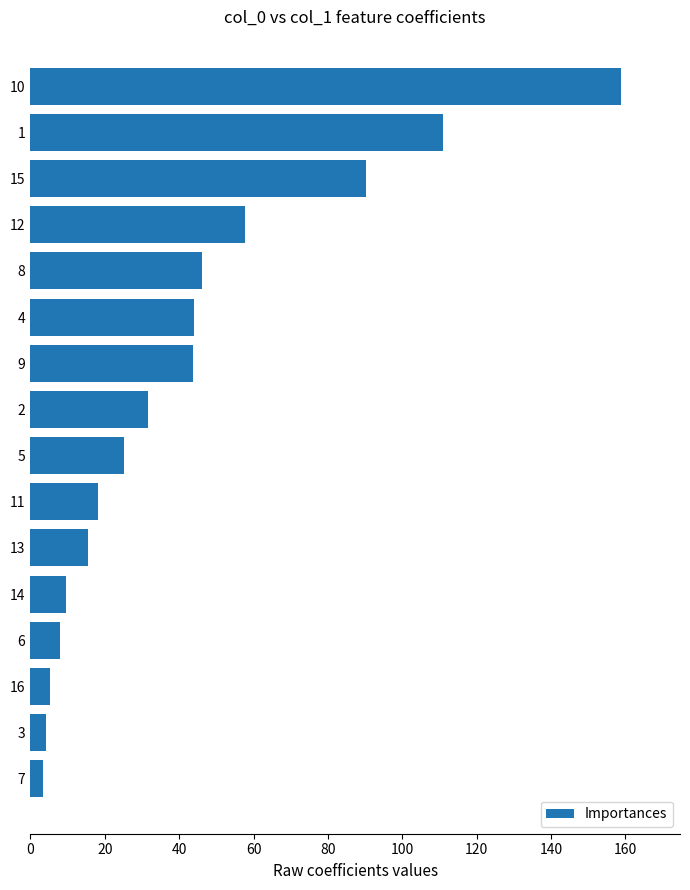

What is the greatest value displayed?

158.8